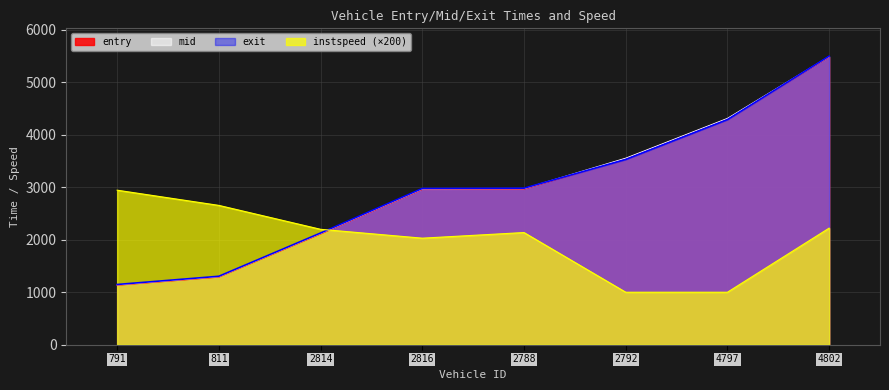

Reading right to left, transcribe all the data shown in this chart.

entry: 5478.7	4300.9	3543.3	2962.0	2956.5	2108.7	1287.6	1132.4
mid: 5488.5	4310.3	3552.3	2972.4	2967.1	2119.1	1296.3	1140.3
exit: 5496.7	4288.8	3530.1	2980.9	2975.9	2127.9	1304.1	1147.6
instspeed: 2221.1	1000.0	1000.0	2136.8	2029.5	2198.5	2653.9	2943.6